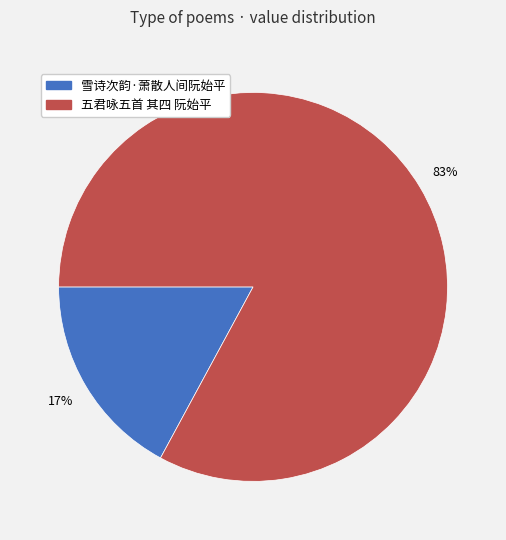

Do 五君咏五首 其四 阮始平 and 雪诗次韵·萧散人间阮始平 together represent more than half of the pie?

Yes